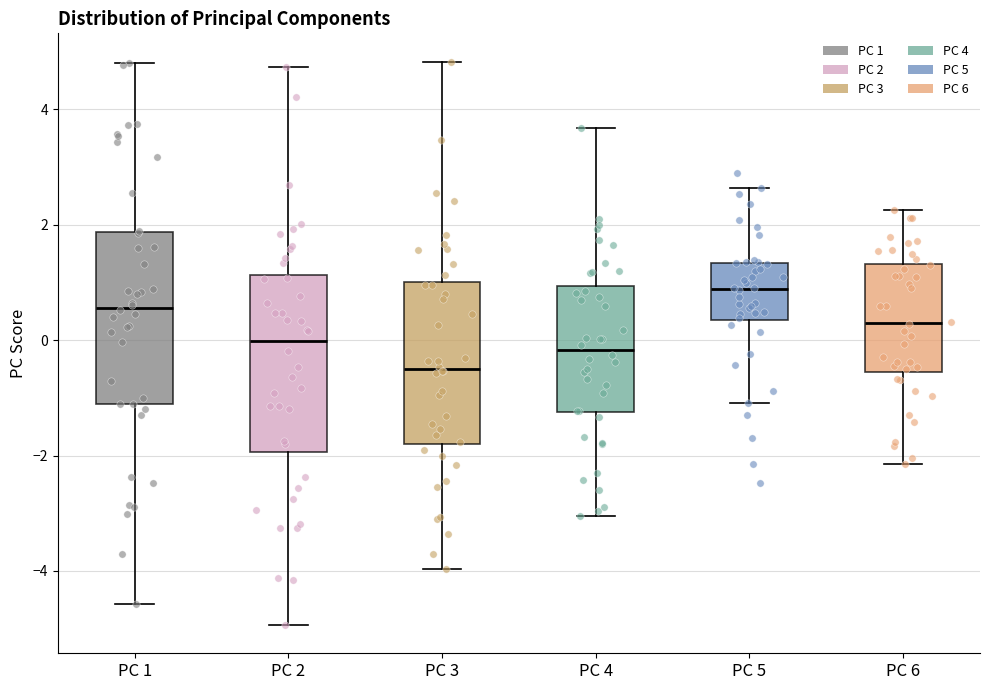

Reading left to right, read every box against the y-axis: the position of its median line, the range the box covers, and the ends of its whiskers. The values are not printed on the chart, so give them approximately, as read against the axis.

PC 1: median 0.6, box -1.2 to 1.8, whiskers -4.6 to 4.8
PC 2: median 0.0, box -2.0 to 1.2, whiskers -5.0 to 4.8
PC 3: median -0.4, box -1.8 to 1.0, whiskers -4.0 to 4.8
PC 4: median -0.2, box -1.2 to 1.0, whiskers -3.0 to 3.6
PC 5: median 0.8, box 0.4 to 1.4, whiskers -1.0 to 2.6
PC 6: median 0.2, box -0.6 to 1.4, whiskers -2.2 to 2.2